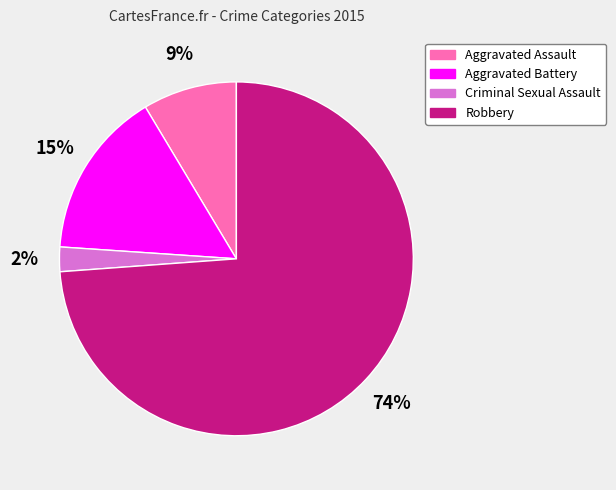

True or false: Aggravated Battery accounts for 15% of the total.

True